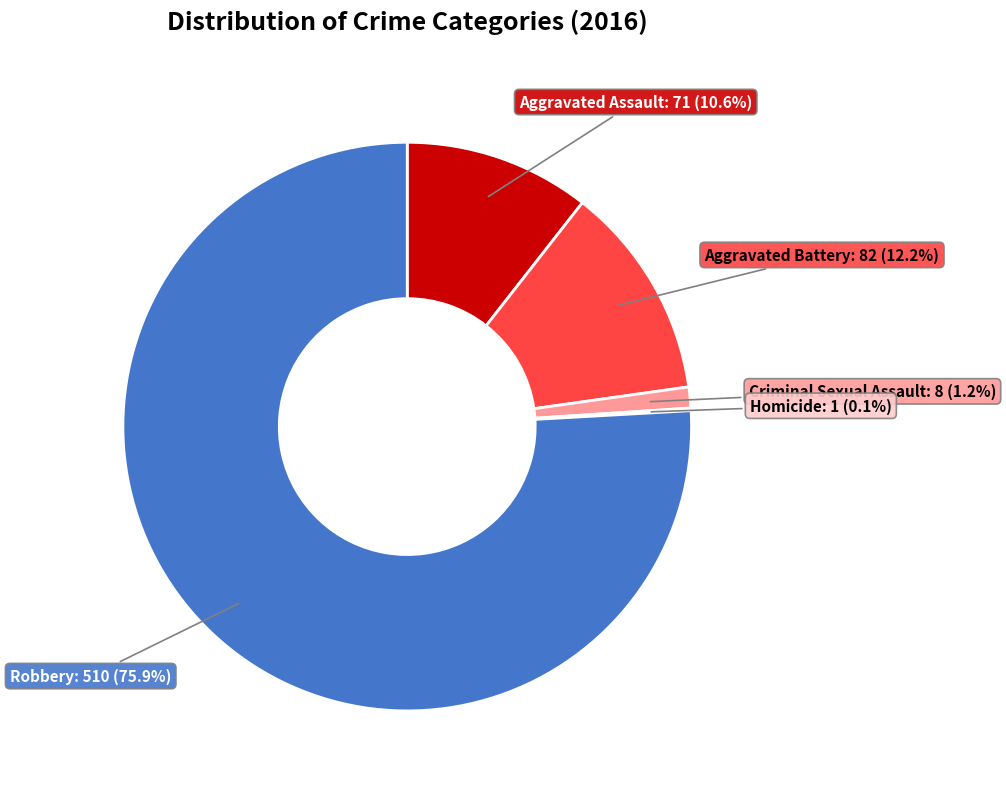

Which slice is the largest?

Robbery